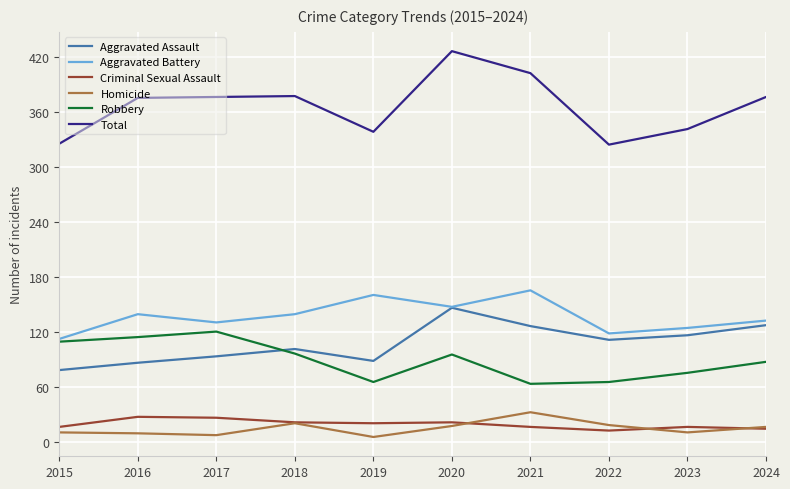

What is the sum of the Aggravated Assault values at 2016 and 2024?

213